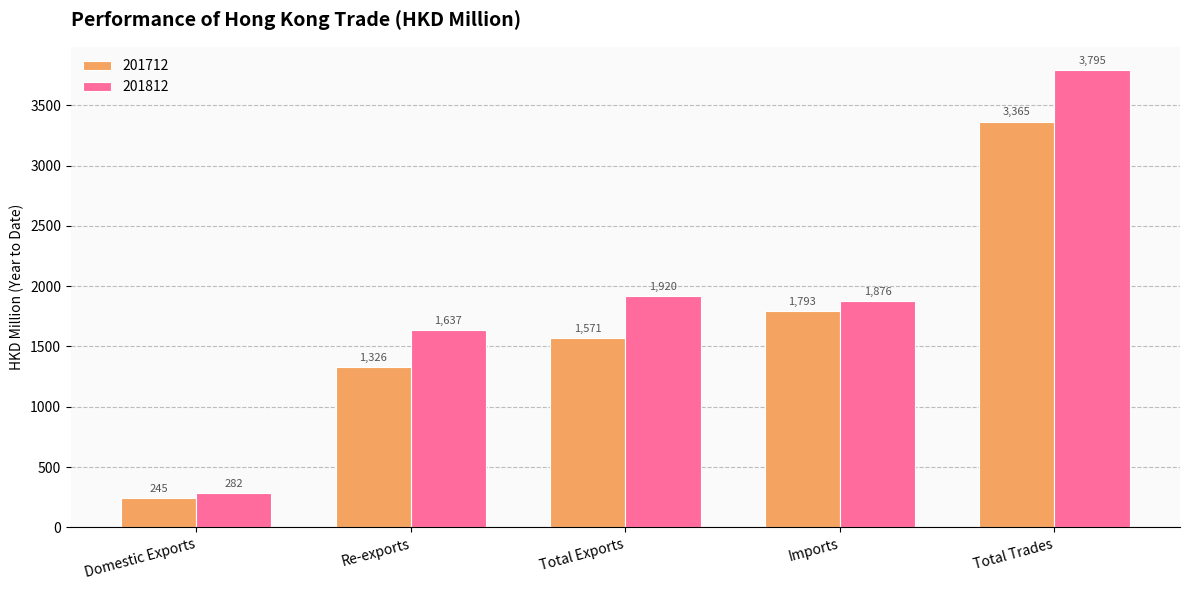

How many values in the 201712 series are below 1571?

2